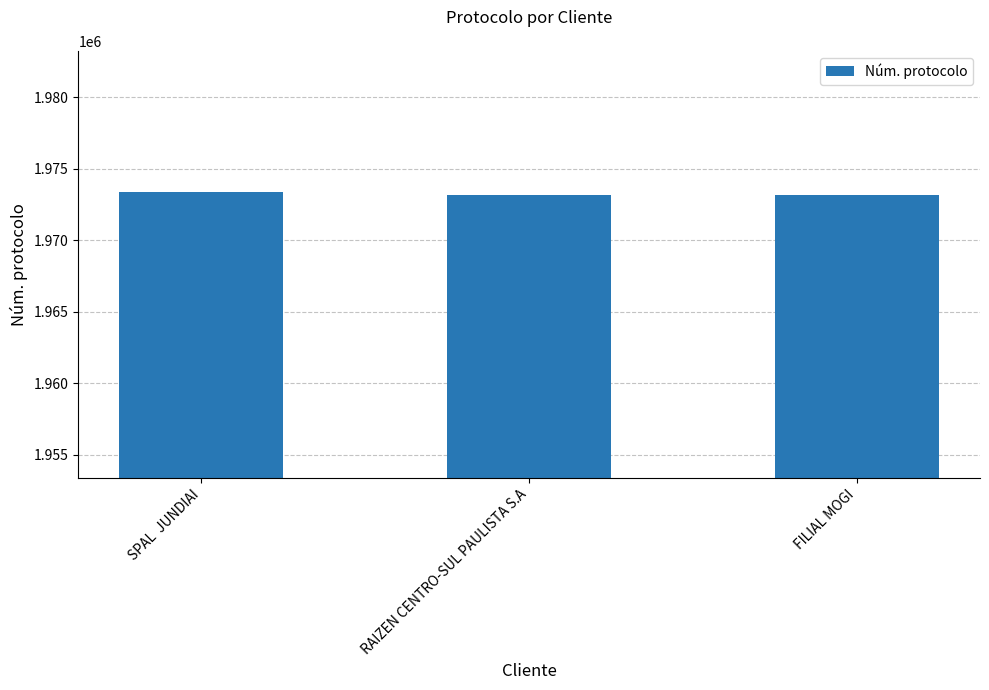

What is the change in value from RAIZEN CENTRO-SUL PAULISTA S.A to FILIAL MOGI?

-27